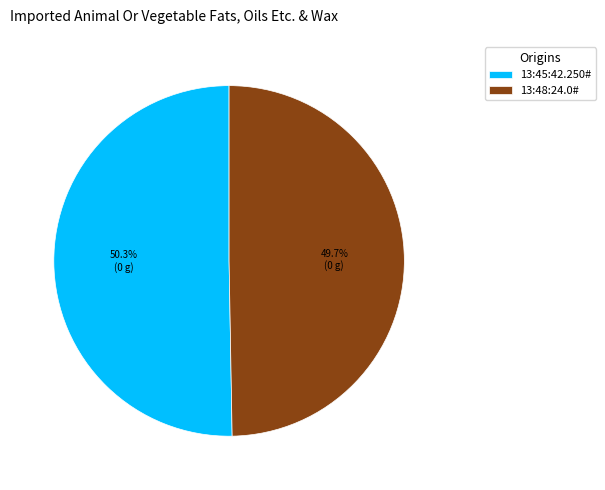

Which slice is the smallest?

13:48:24.0#